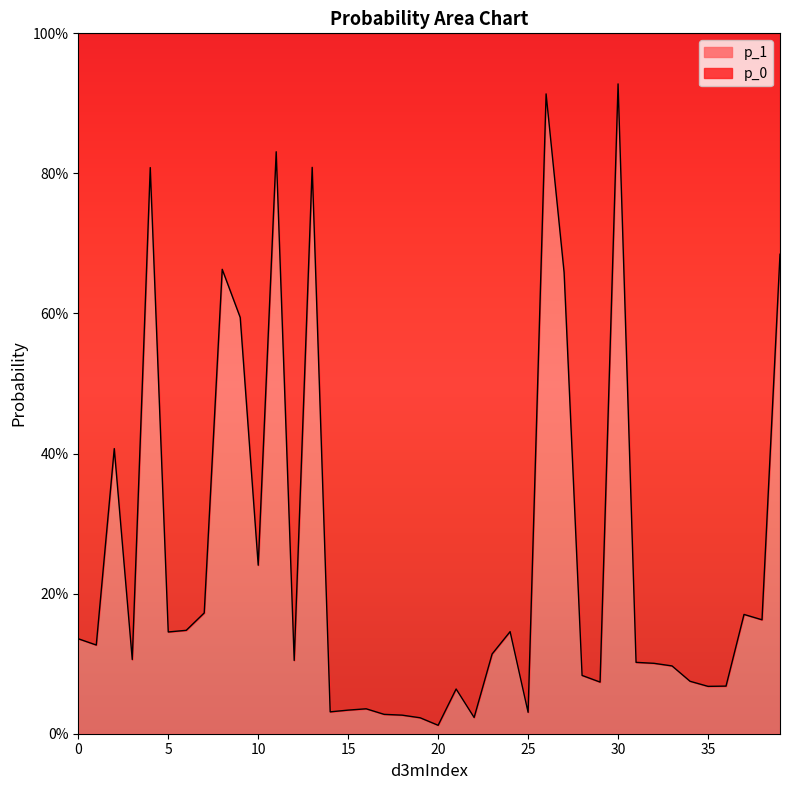

The value at 20 is 1.3. True or false?

False